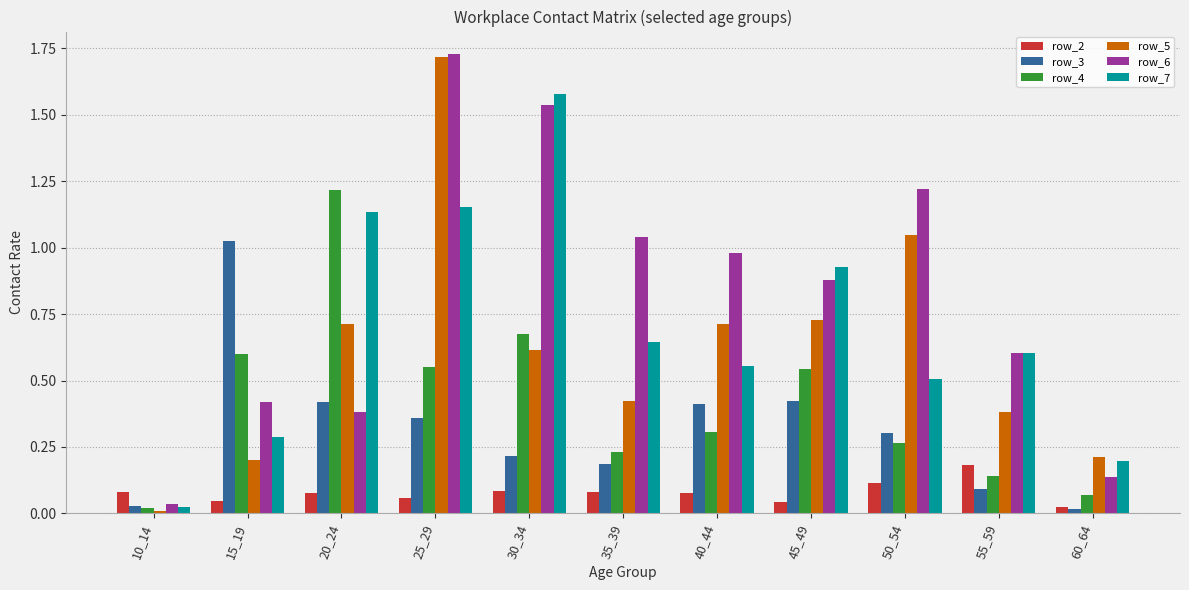

Which category has the lowest value in the row_4 series?

10_14